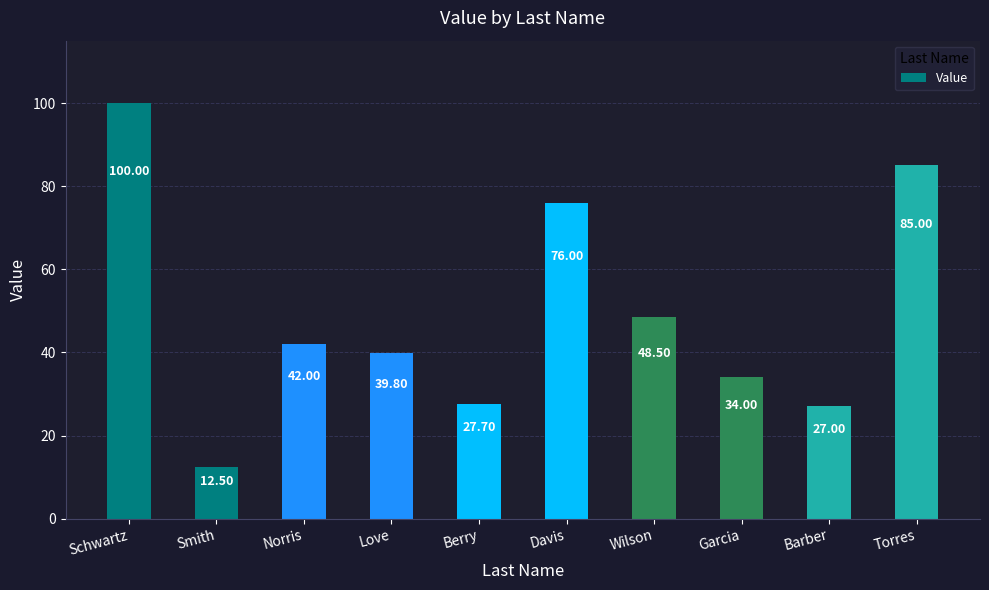

Which category has the highest value across all series?

Schwartz